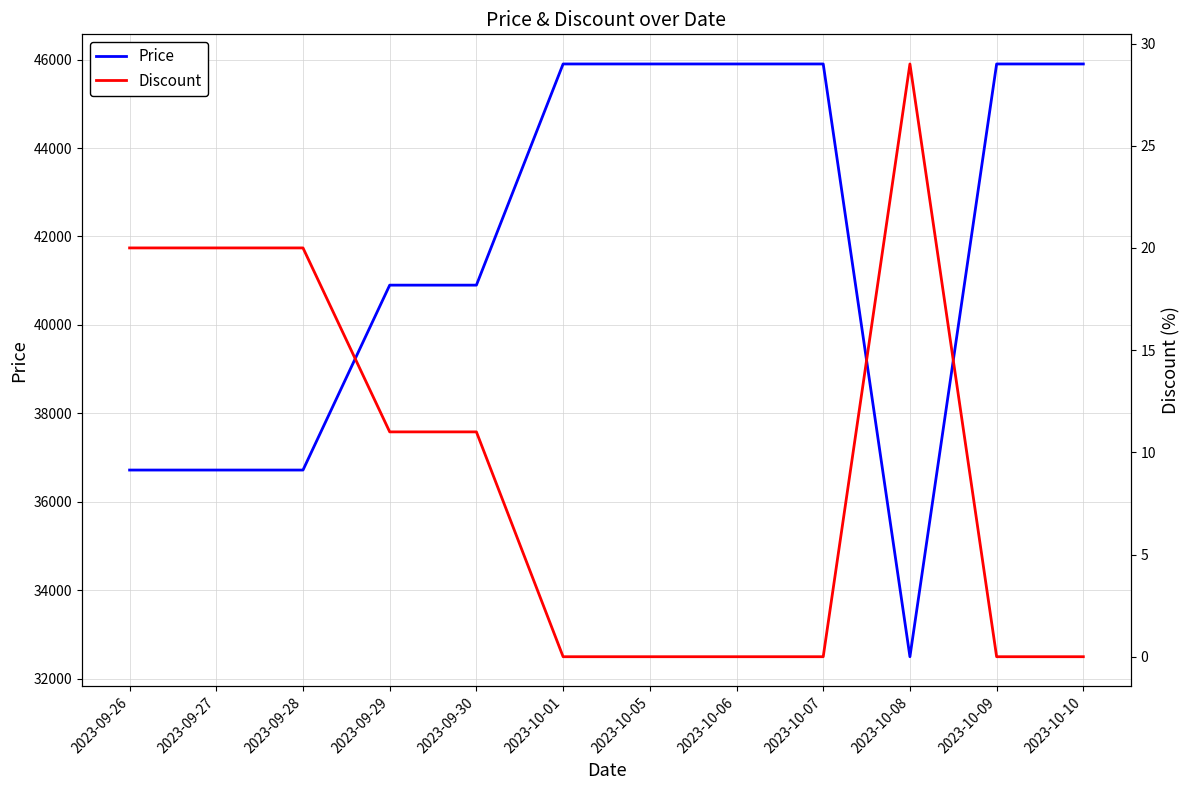

True or false: Price has a value of 45900 at 2023-10-10.

True